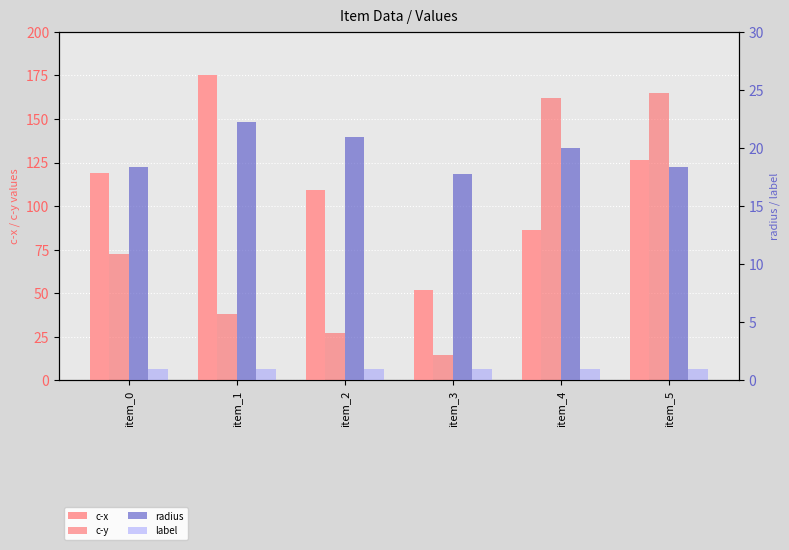

List the series in order of their overall mean, lowest first.

label, radius, c-y, c-x